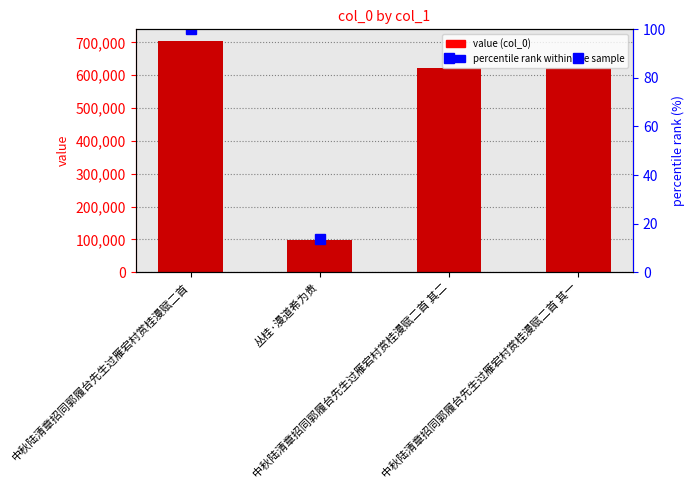

How many data points in percentile rank within the sample are above 88?

3